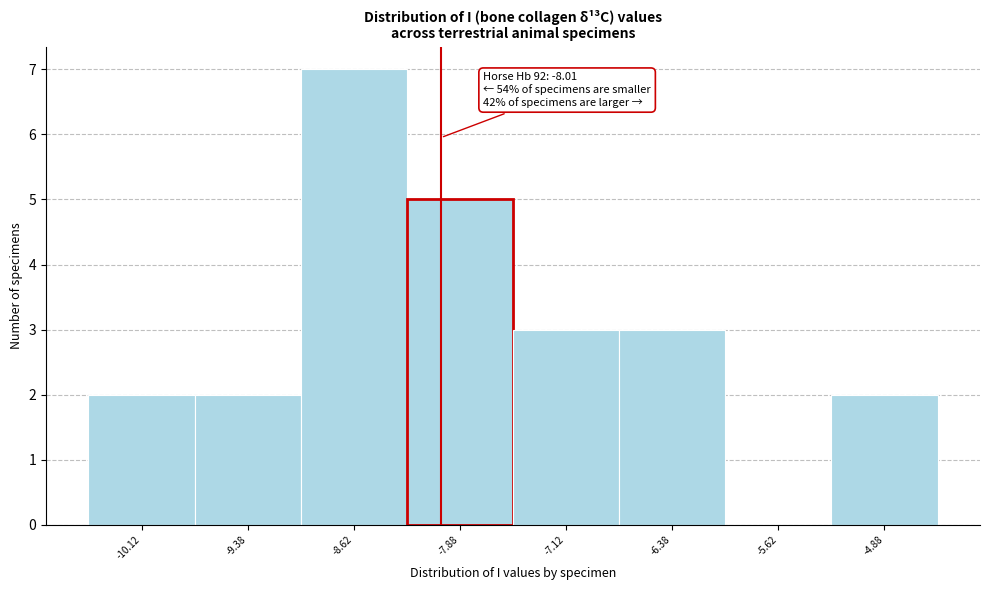

Which range on the x-axis has the tallest bar?

-9.00 to -8.25